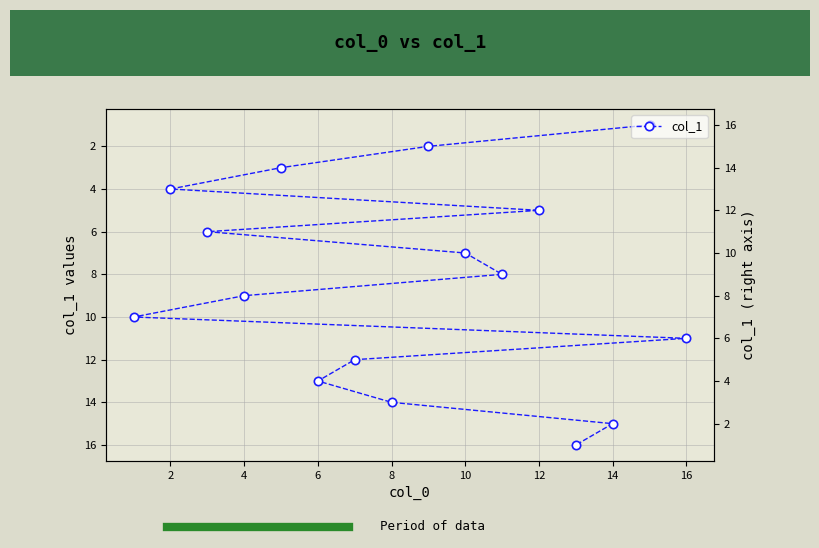

What is the sum of the values at 0 and 10?

12